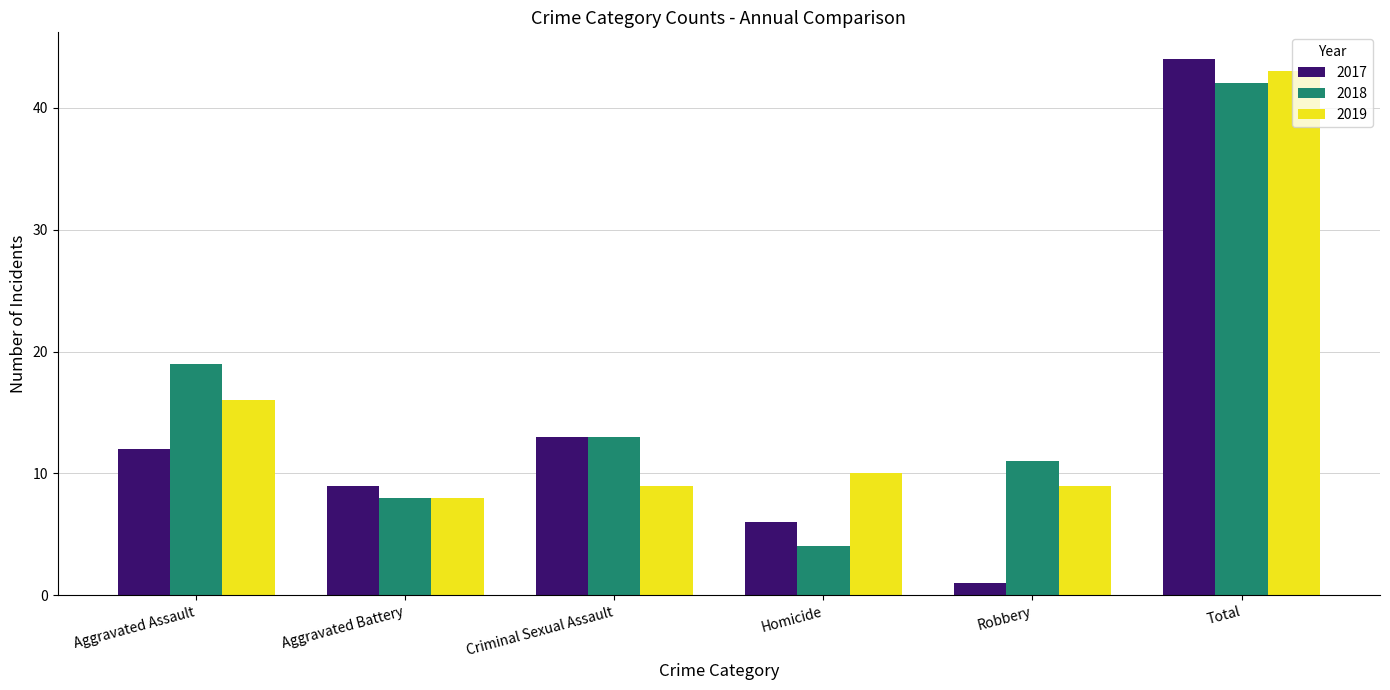

What is the label of the 1st bar from the left?

Aggravated Assault